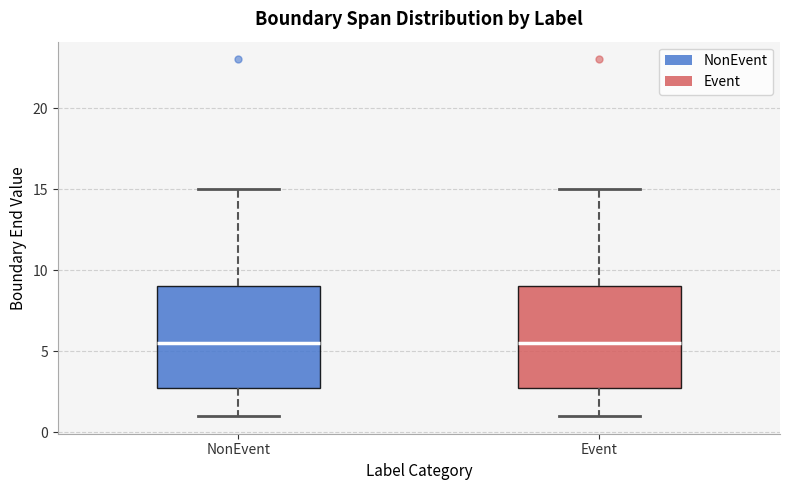

Reading left to right, transcribe this box plot: for each box, give where its median line is, the range the box spans, and where its two whiskers end, as read against the y-axis. The values are not printed on the chart, so give them approximately, as read against the axis.

NonEvent: median 5.5, box 3.0 to 9.0, whiskers 1.0 to 15.0
Event: median 5.5, box 3.0 to 9.0, whiskers 1.0 to 15.0